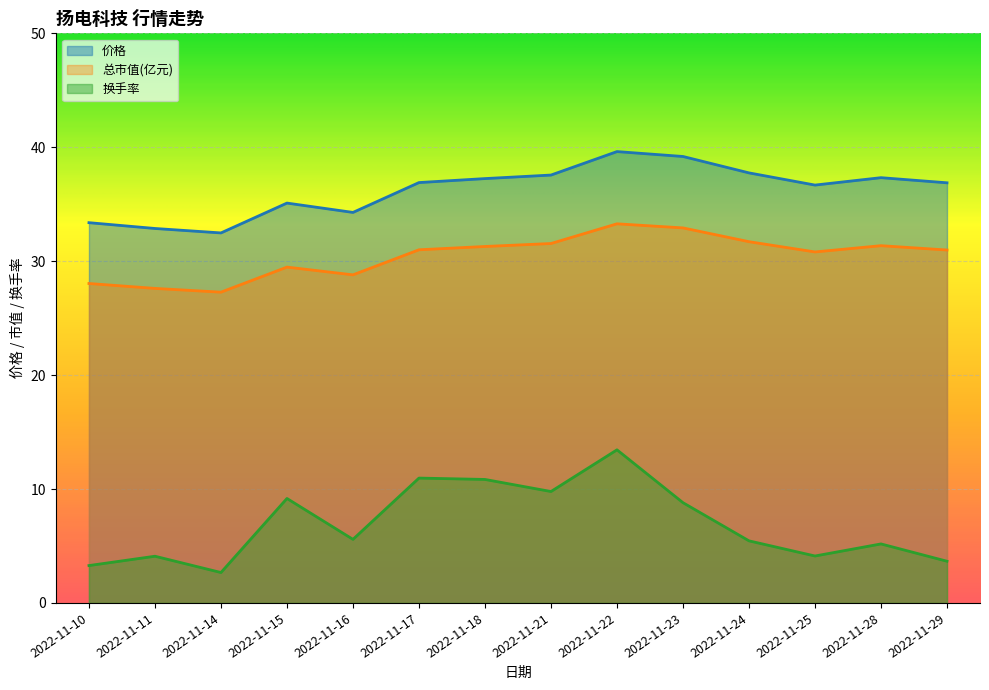

Which series has the widest spread of values?

换手率